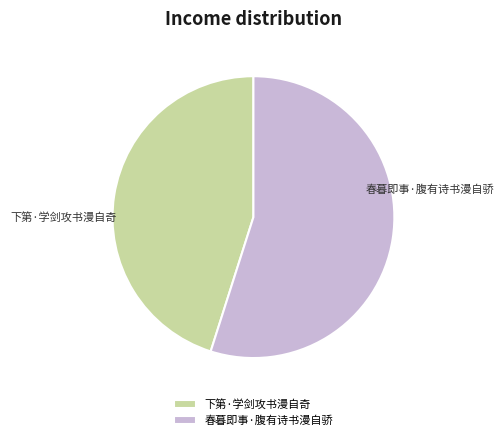

What is the smallest slice in the pie chart?

下第·学剑攻书漫自奇